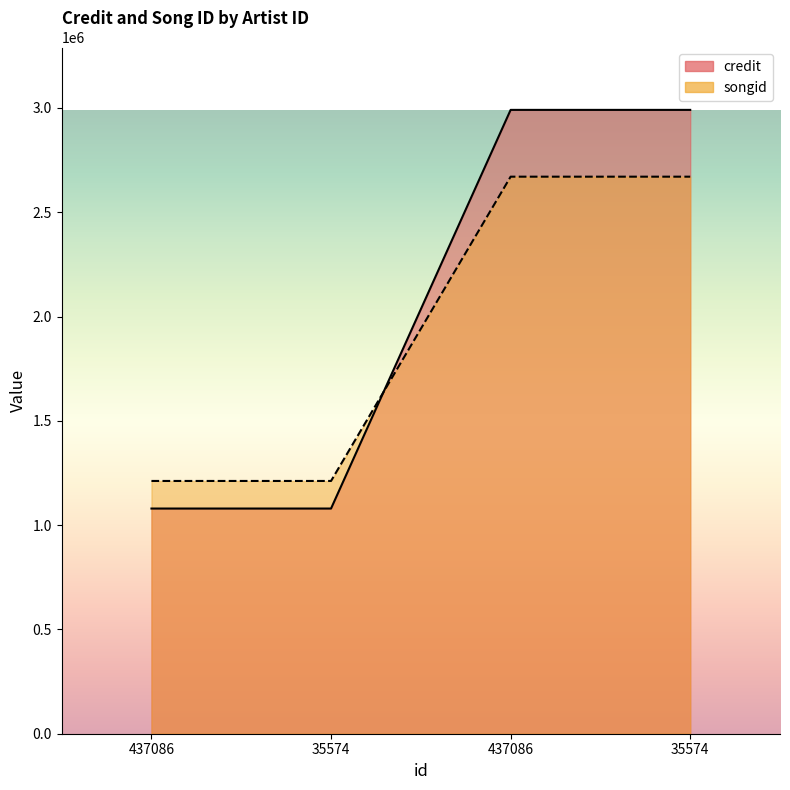

True or false: credit has more than 0 points higher than both neighbors.

False